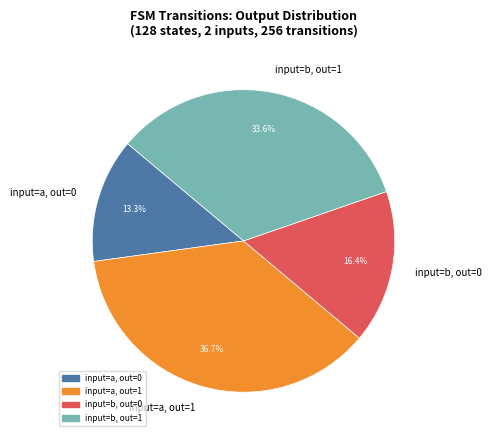

How many slices are in this pie chart?

4